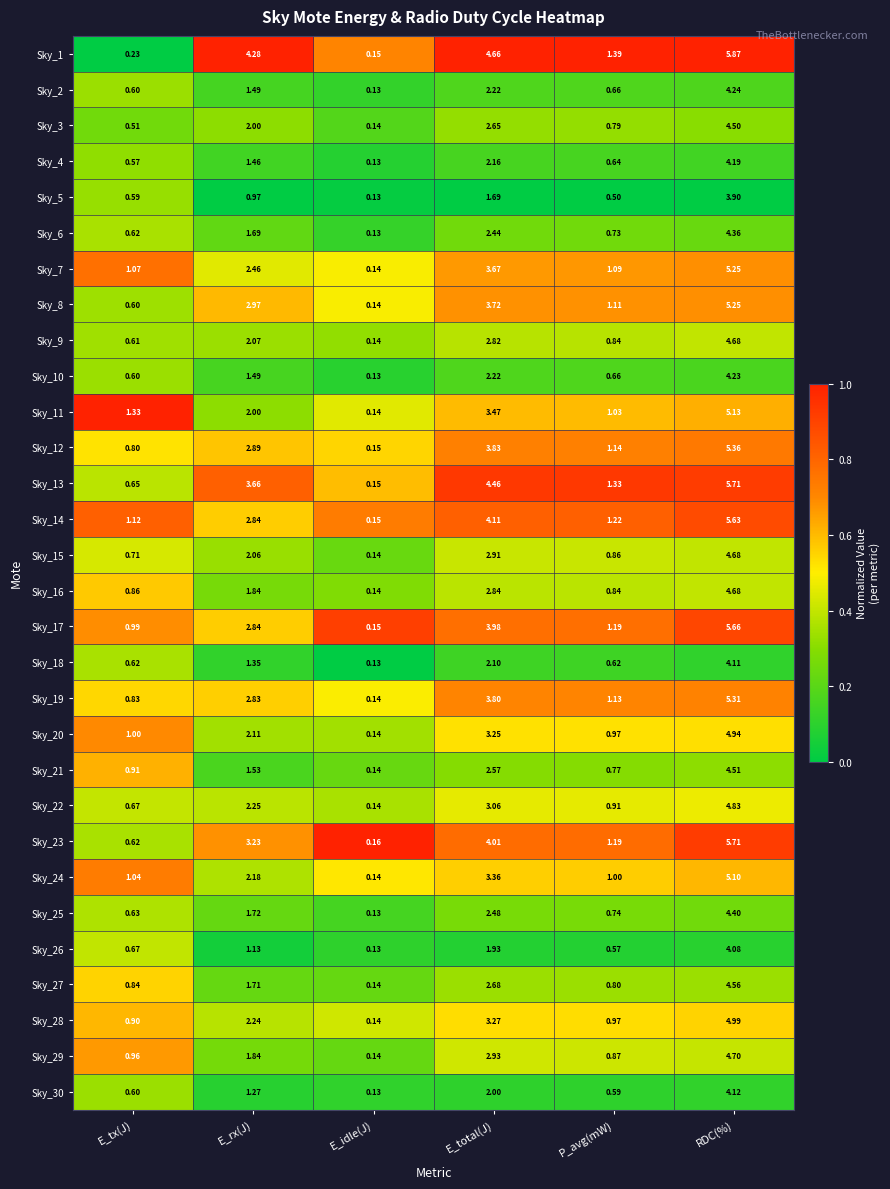

At how many categories does at least one series exceed 0?

6